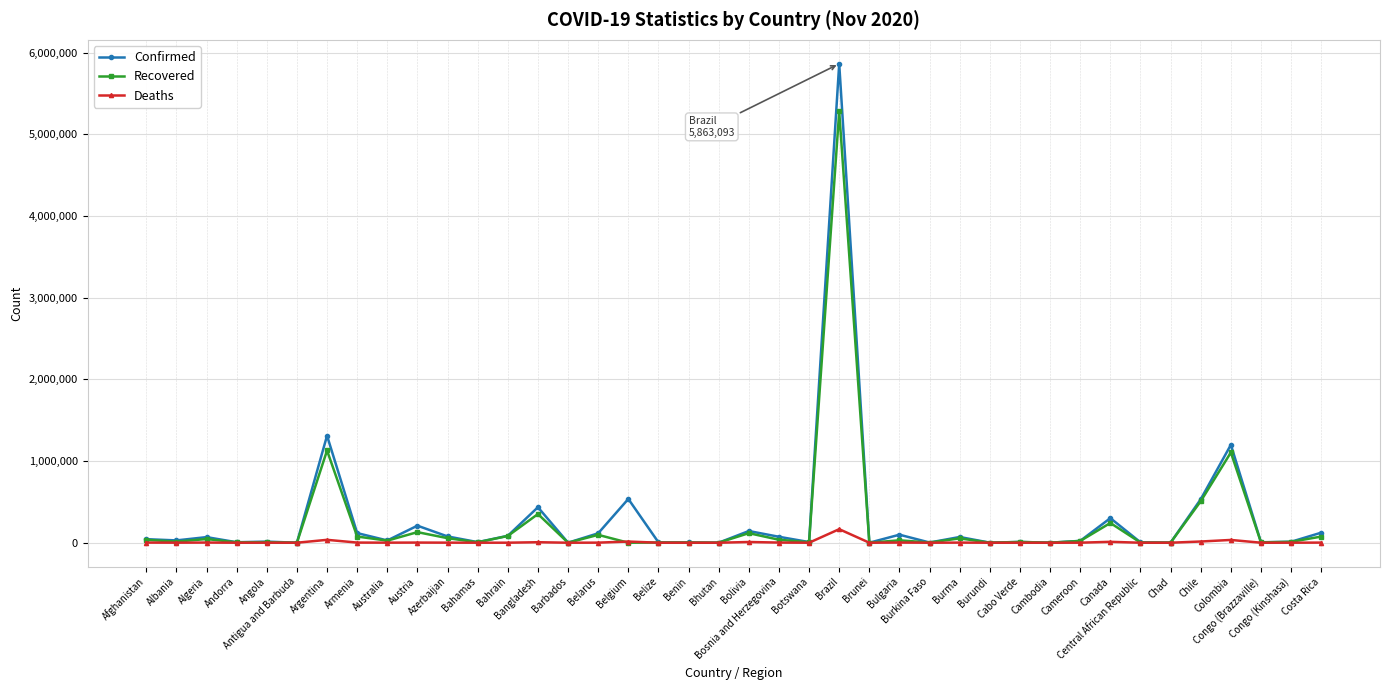

Count the number of data series in this chart.

3